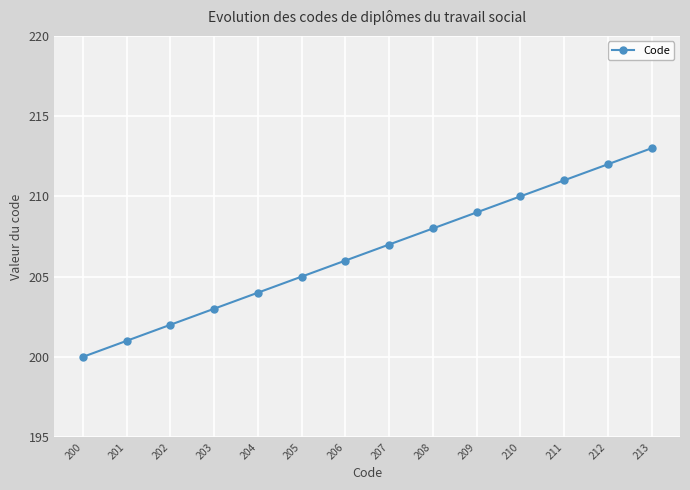

What is the difference between the second highest and second lowest values?

11